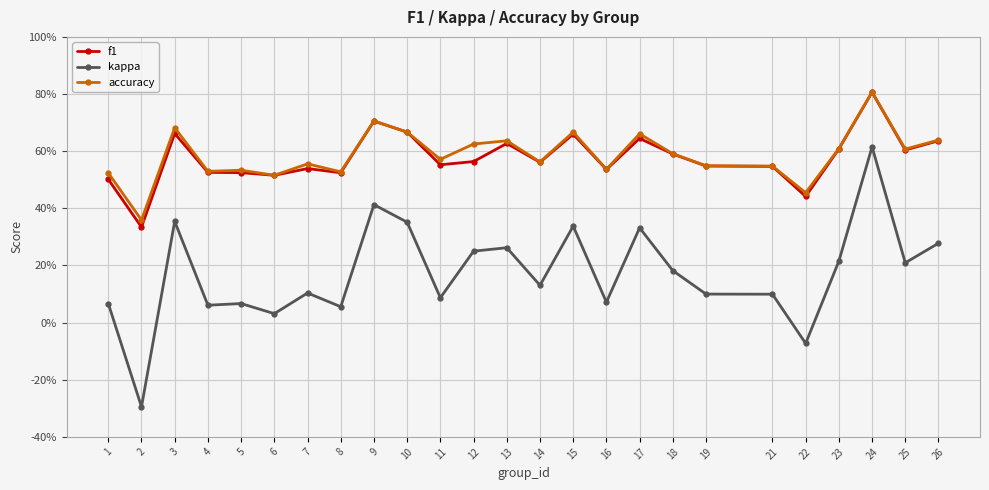

Between 2 and 5, which series saw the biggest shift?

kappa